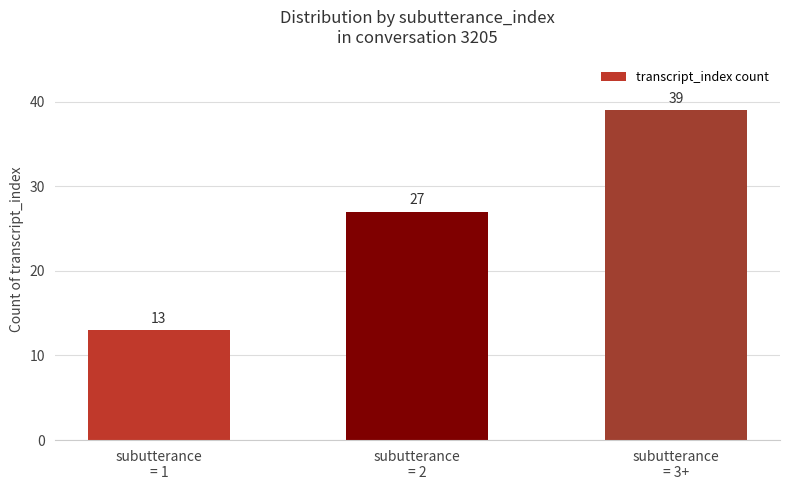

How many series are shown in this chart?

1